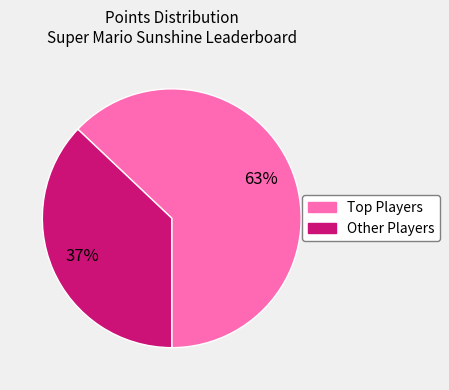

Count the number of slices in the pie.

2